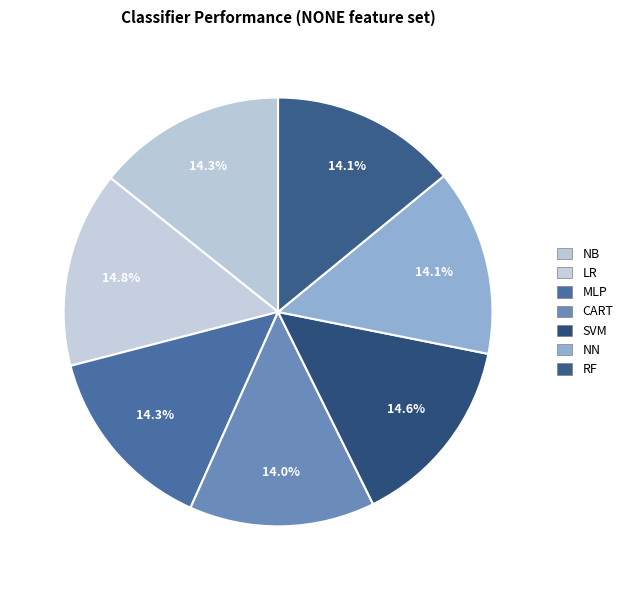

Is it true that RF is 14% of the pie?

True